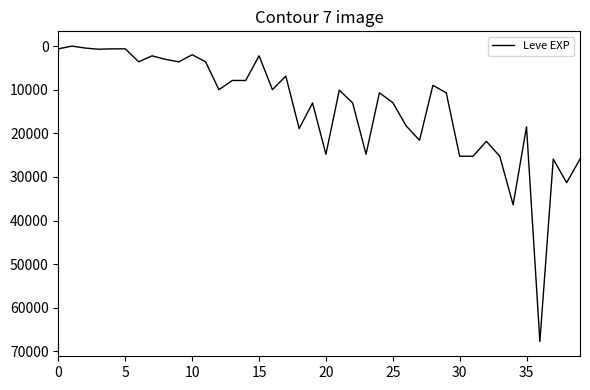

What is the difference between the maximum and minimum values?

67729